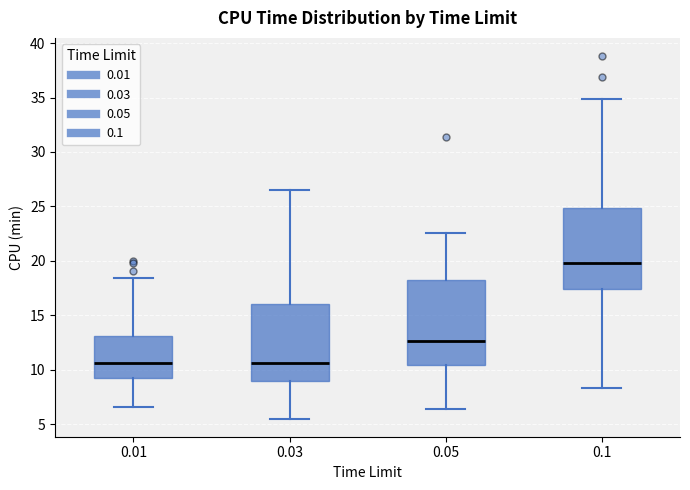

Reading left to right, read every box against the y-axis: the position of its median line, the range the box covers, and the ends of its whiskers. The values are not printed on the chart, so give them approximately, as read against the axis.

0.01: median 10.5, box 9.0 to 13.0, whiskers 6.5 to 18.5
0.03: median 10.5, box 9.0 to 16.0, whiskers 5.5 to 26.5
0.05: median 12.5, box 10.5 to 18.0, whiskers 6.5 to 22.5
0.1: median 20.0, box 17.5 to 25.0, whiskers 8.5 to 35.0